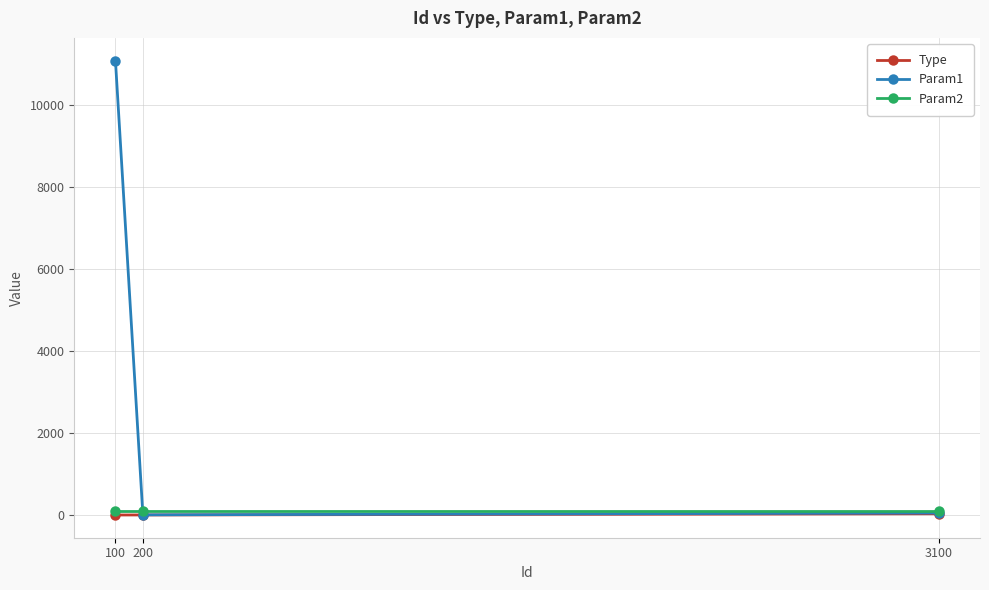

The value of Param1 at 100 is 11070. True or false?

True